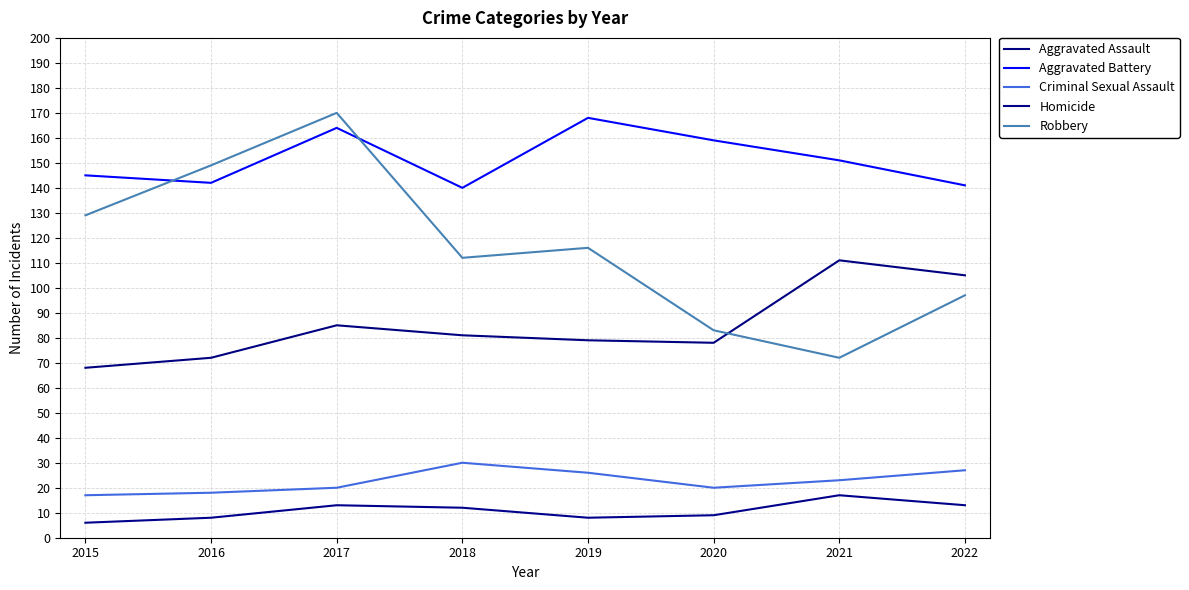

True or false: Aggravated Assault and Criminal Sexual Assault cross at least once.

False